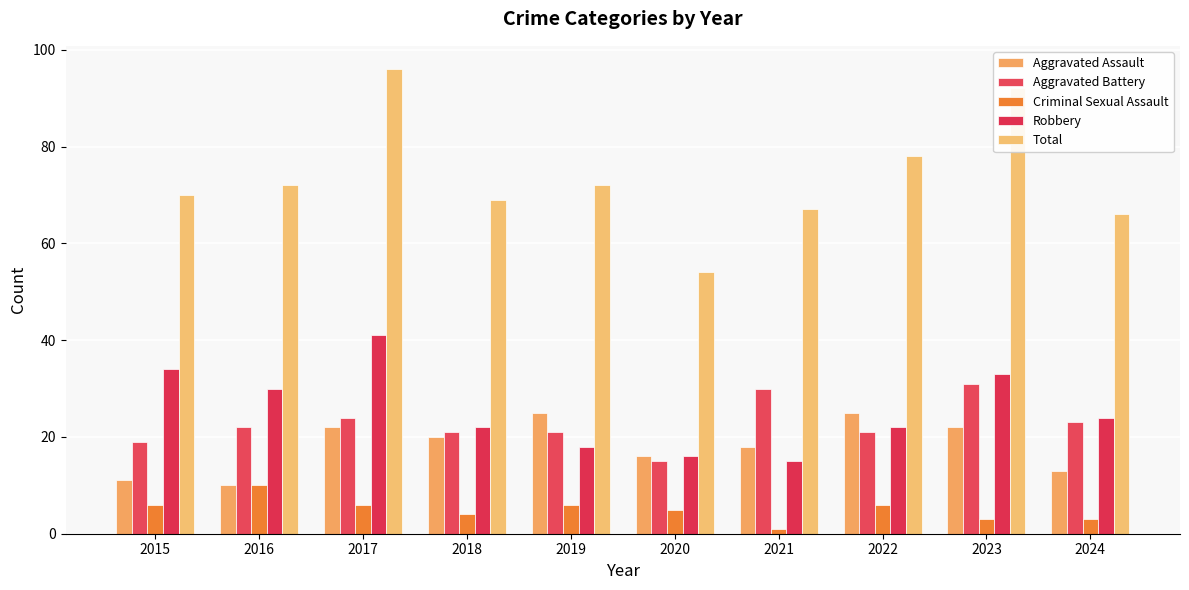

How many categories are shown in the chart?

10